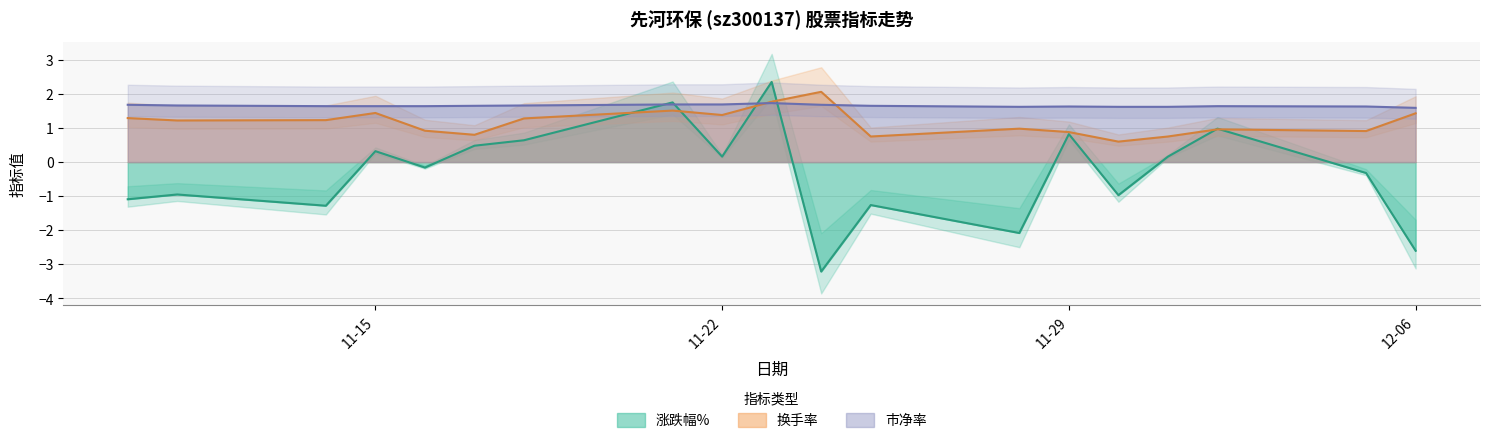

What is the difference between the maximum and minimum values in the 市净率 series?

0.1